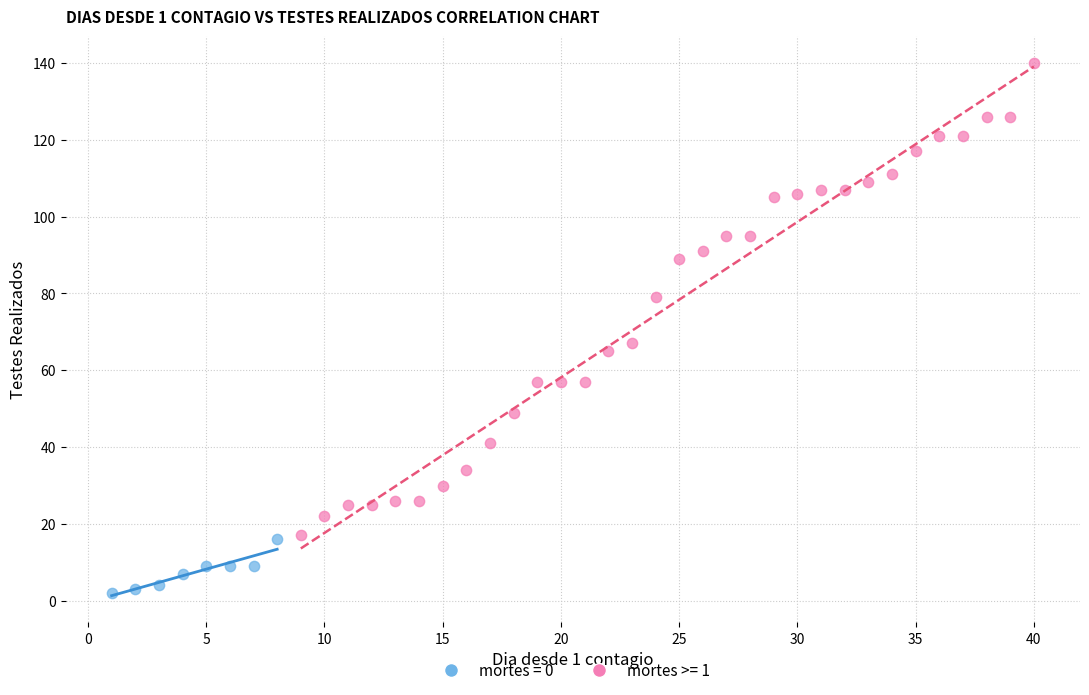

Which series reaches the minimum Y coordinate?

mortes = 0